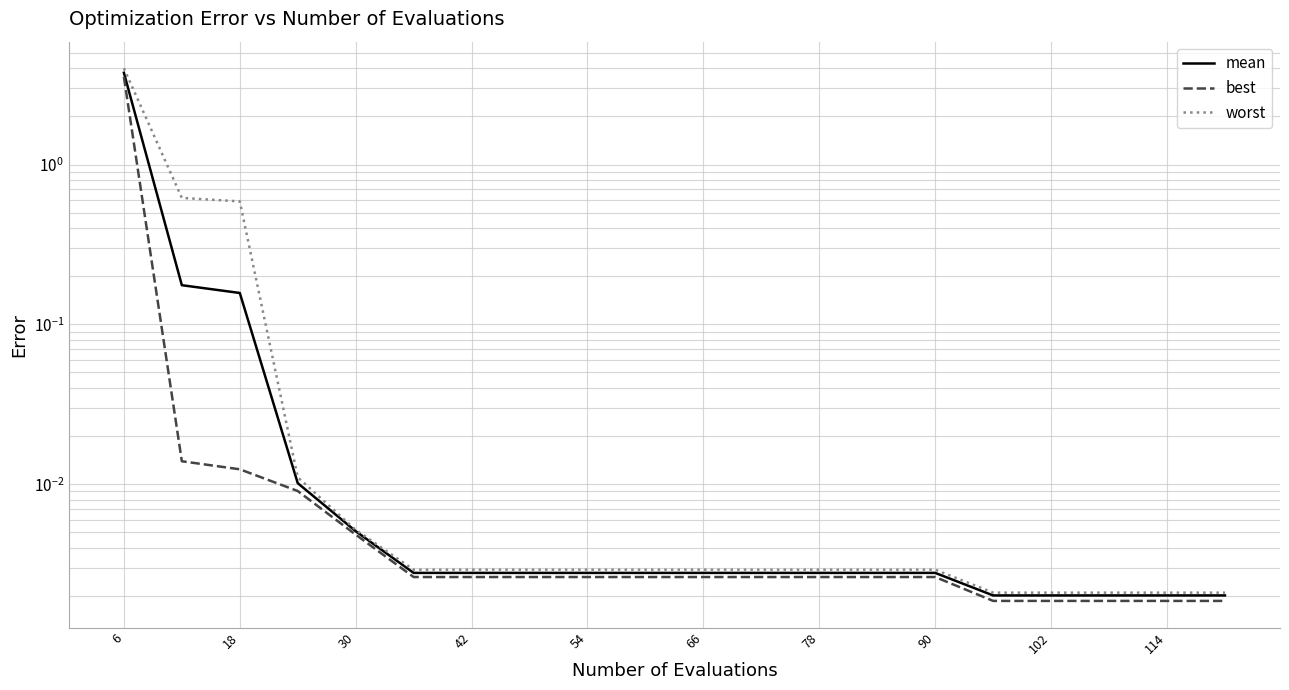

True or false: mean and best intersect in this chart.

False